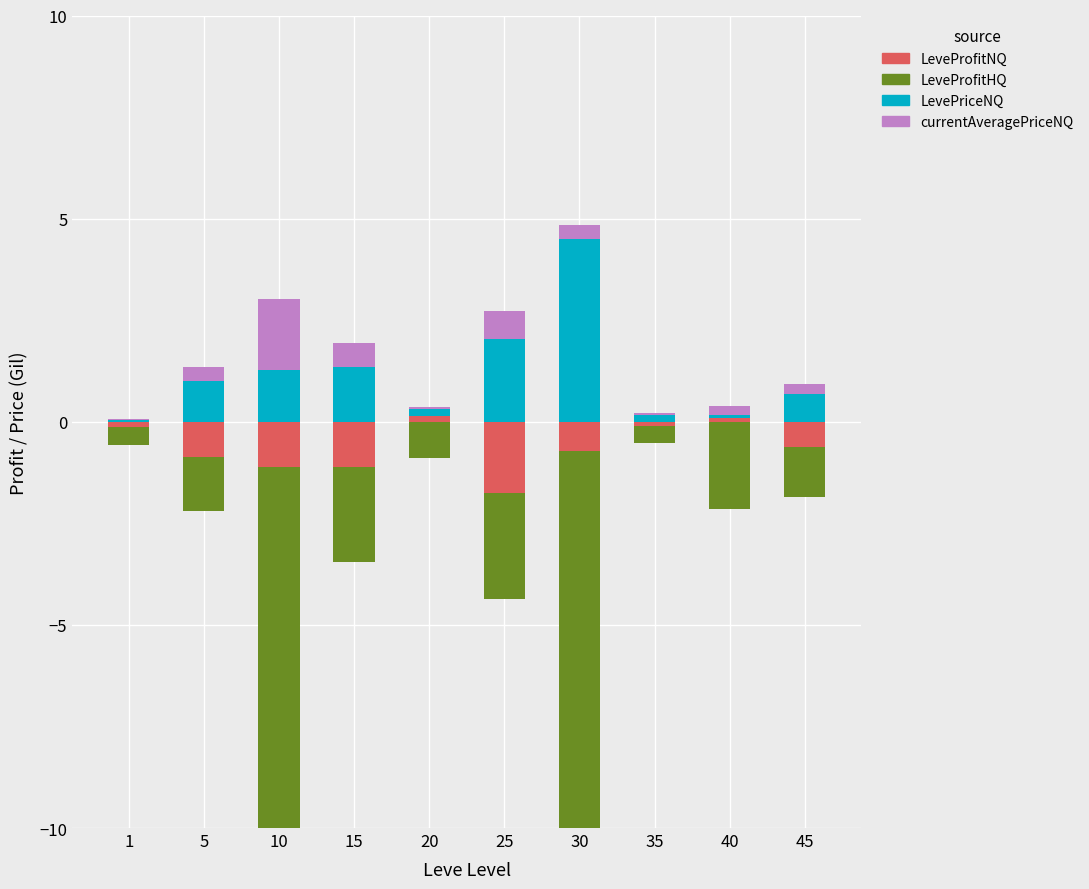

Which category has the highest value in the LeveProfitHQ series?

1